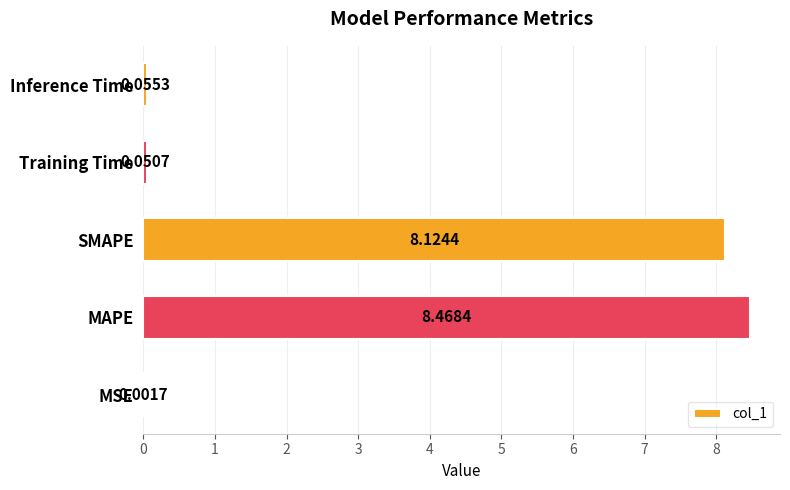

At which category does the chart reach its peak across all series?

MAPE